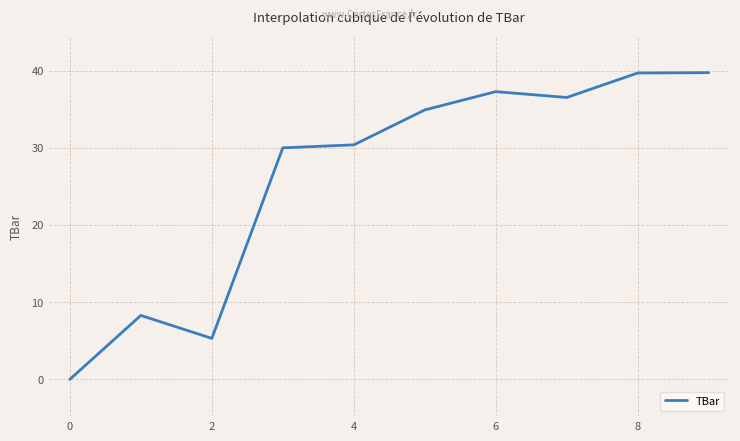

How many lines are shown in the chart?

1